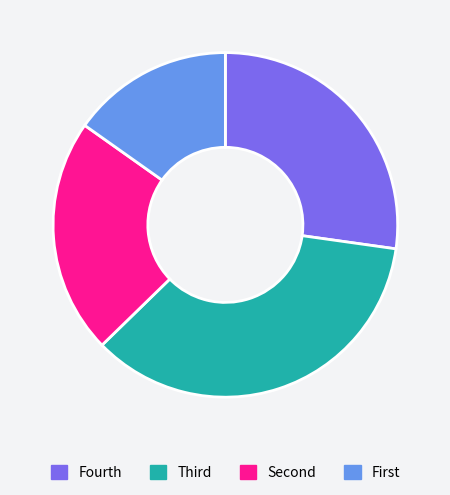

Is there any slice that represents more than half of the pie?

No